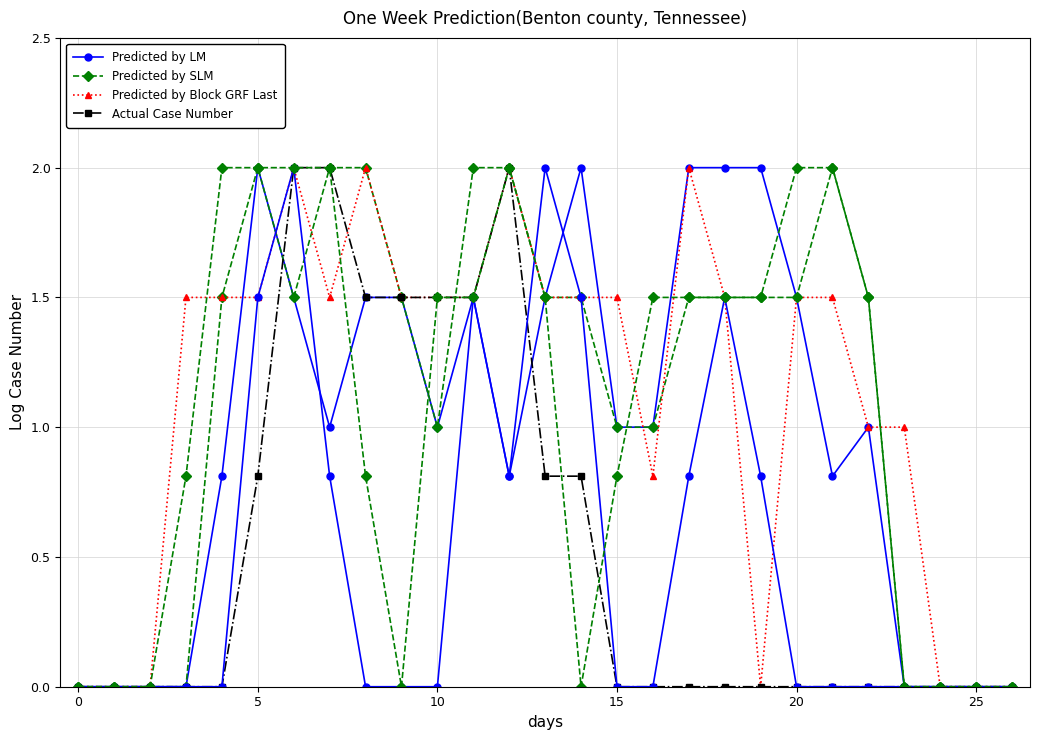

What is the difference between the Predicted by LM values at 15 and 9?

0.5